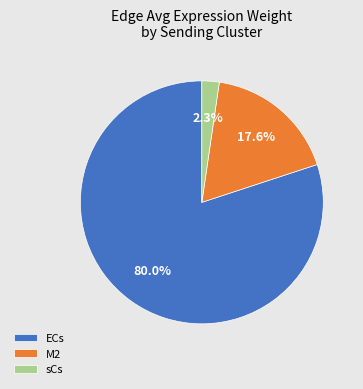

What percentage do M2 and ECs together represent?

97.7%